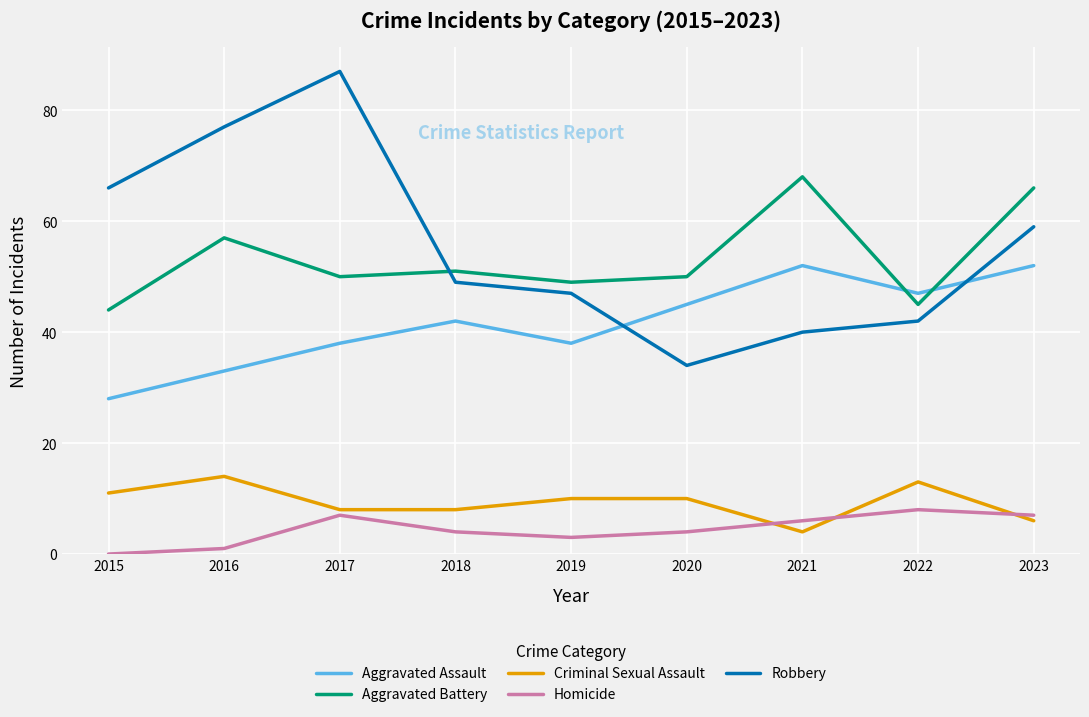

Which series changed the most between 2016 and 2021?

Robbery